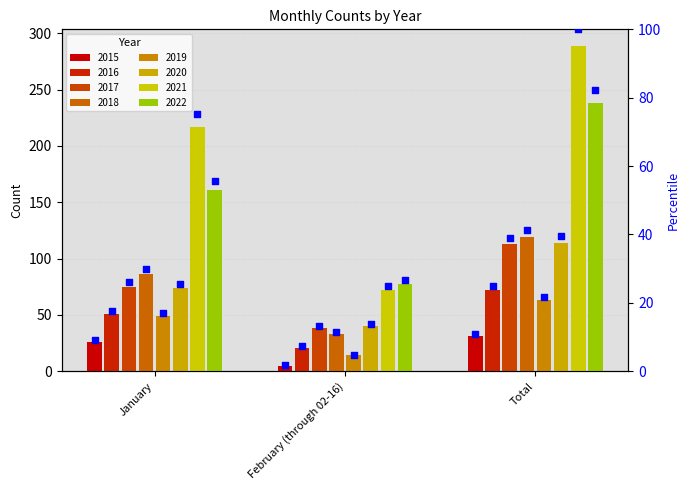

What is the change in value from January to Total?

+1.7